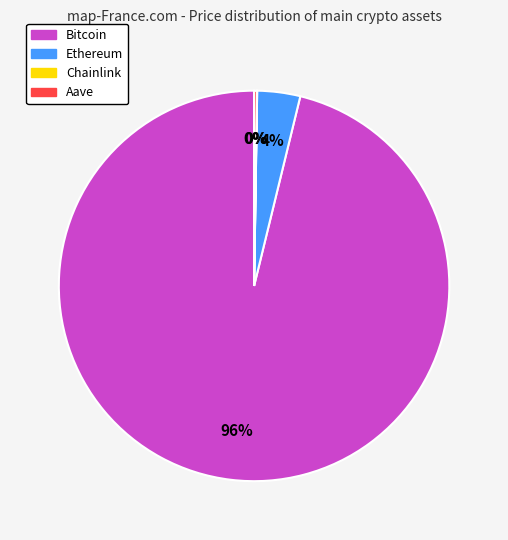

Is the sum of Ethereum and Bitcoin greater than half?

Yes